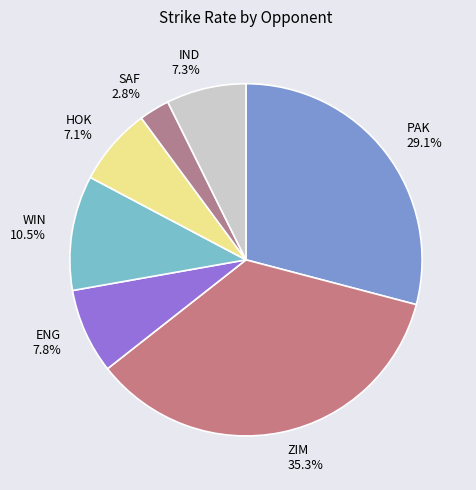

To the nearest percent, what is the difference between the largest and smallest slice percentages?

33%